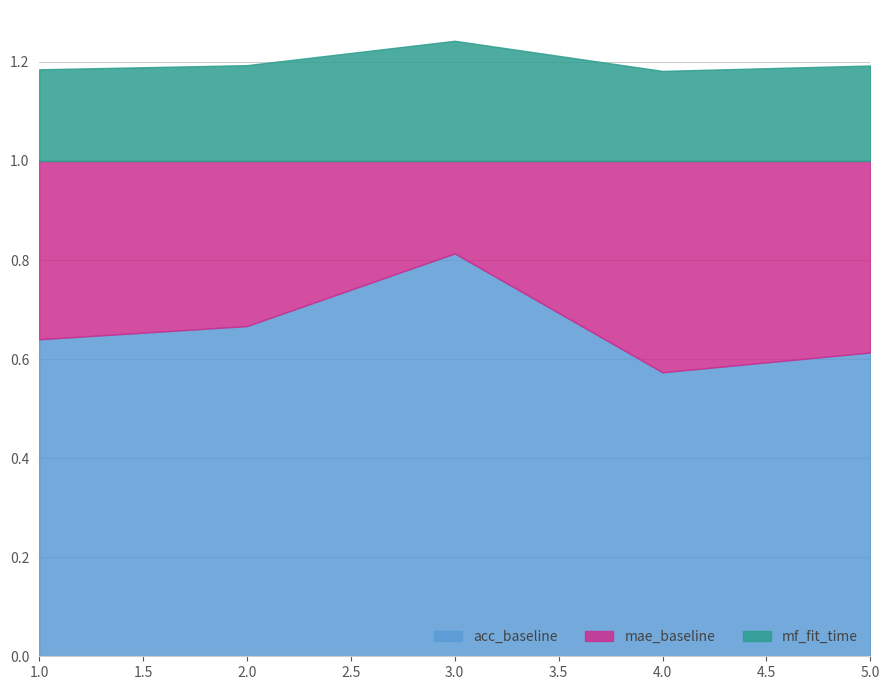

Where is acc_baseline nearest to the value 0?

4.0